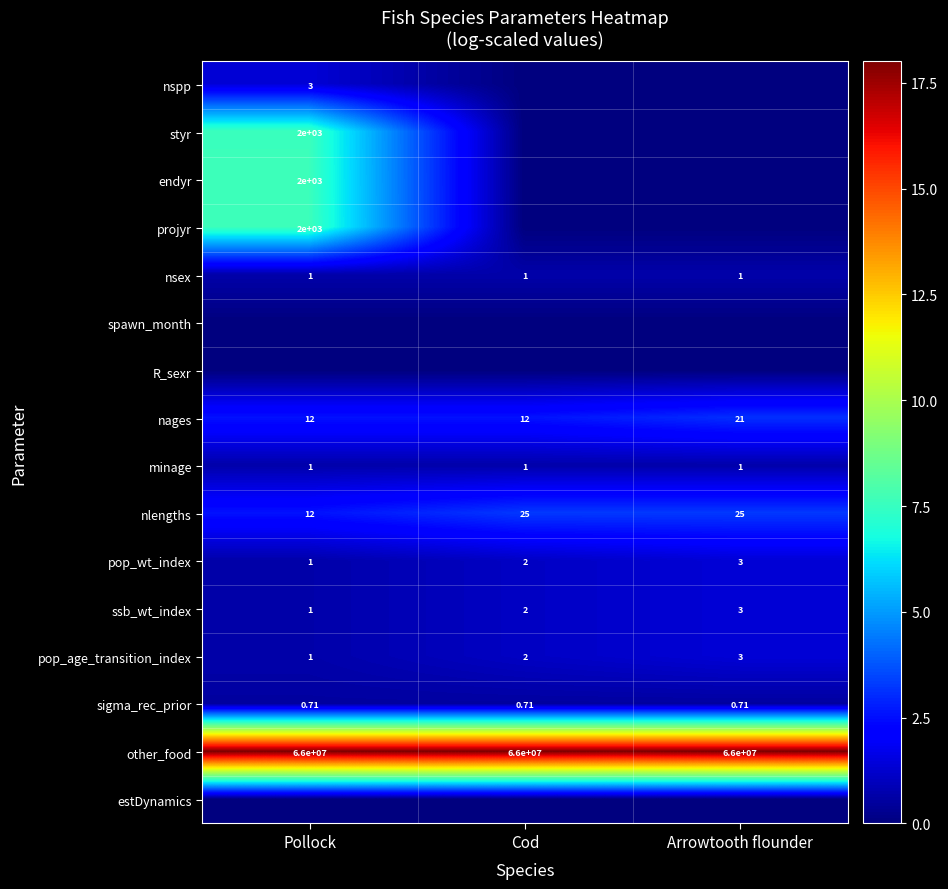

Which category has the highest value in the pop_wt_index series?

Arrowtooth flounder